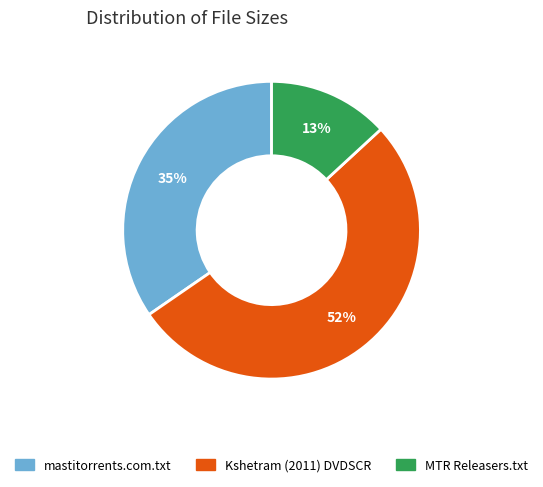

To the nearest percent, what is the difference between the largest and smallest slice percentages?

39%